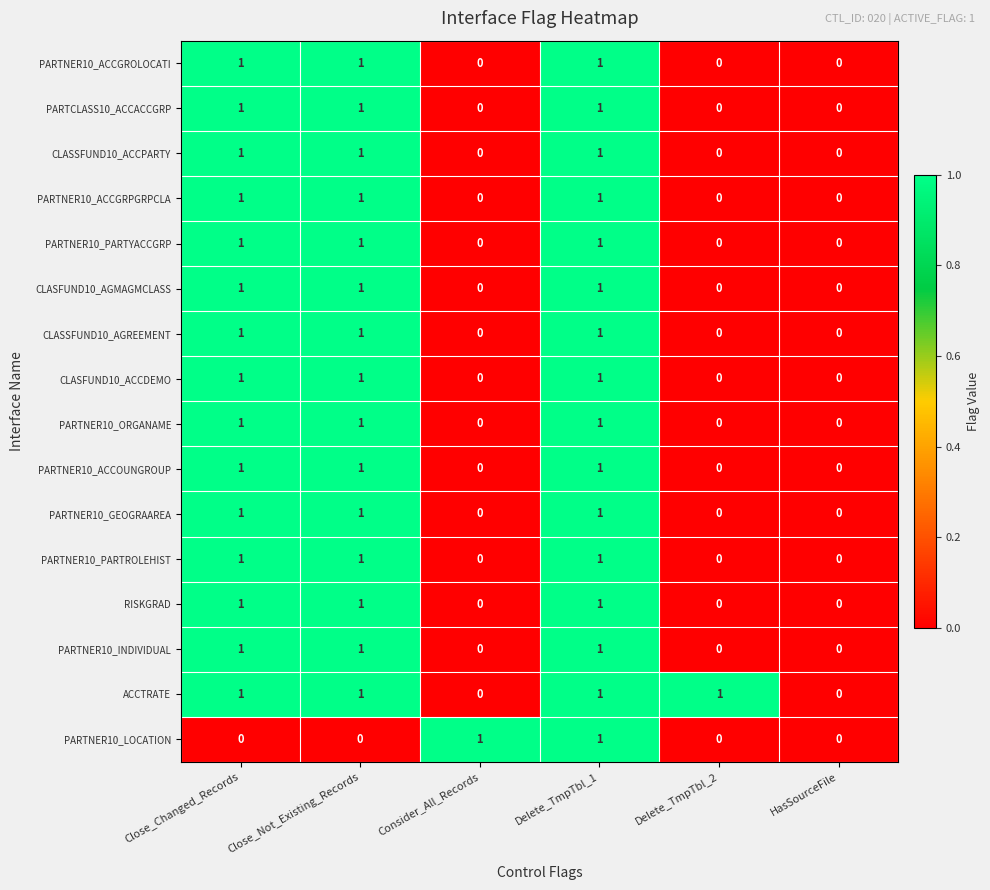

How many PARTNER10_PARTROLEHIST values are between 0 and 1?

6